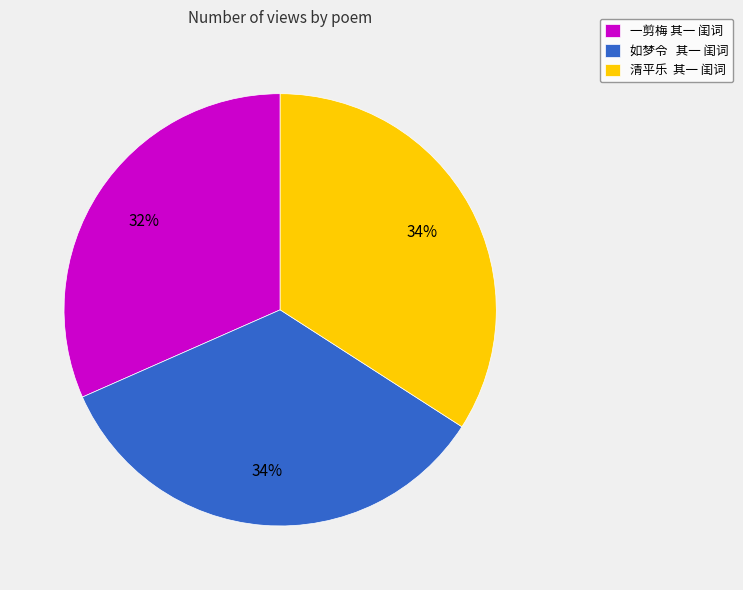

What is the ratio of the value at 如梦令 其一 闺词 to the value at 一剪梅 其一 闺词?

1.1